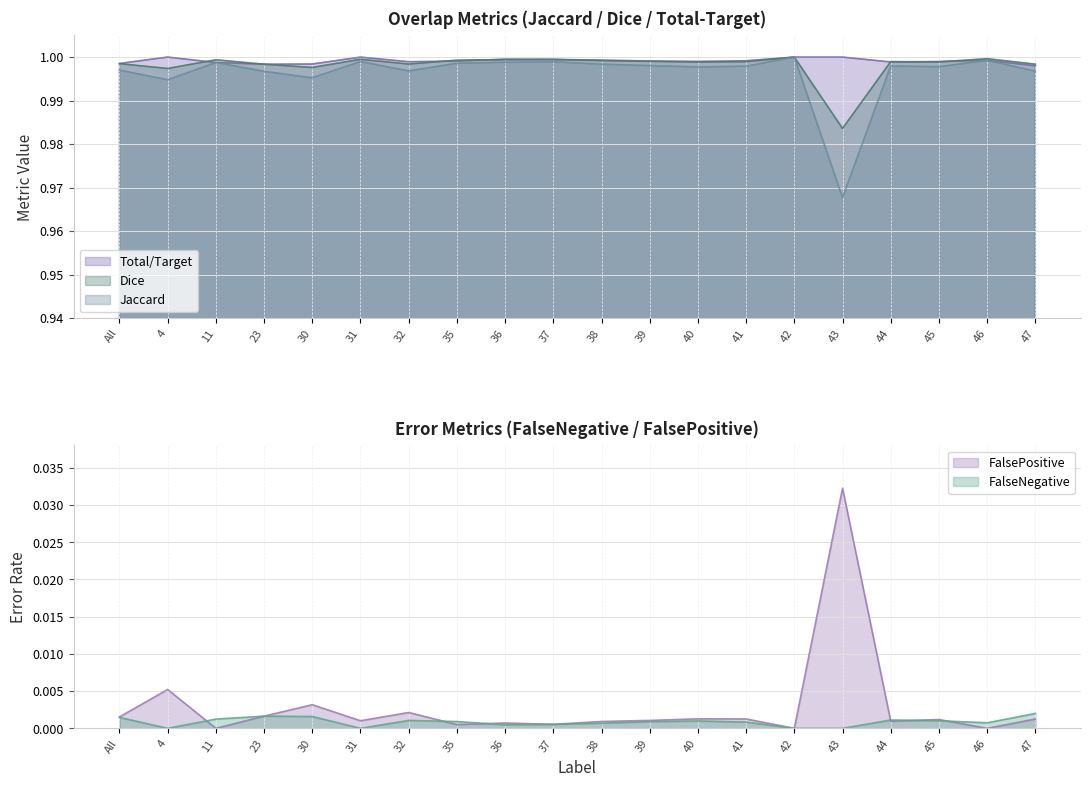

What is the value of the FalseNegative point at the 2nd from the left?

1.0